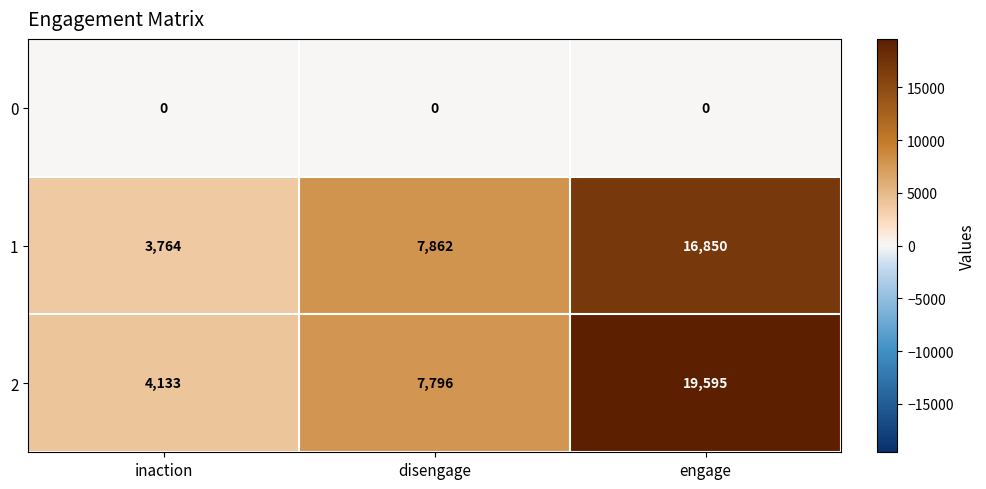

How many values in the 2 series are below 7796?

1